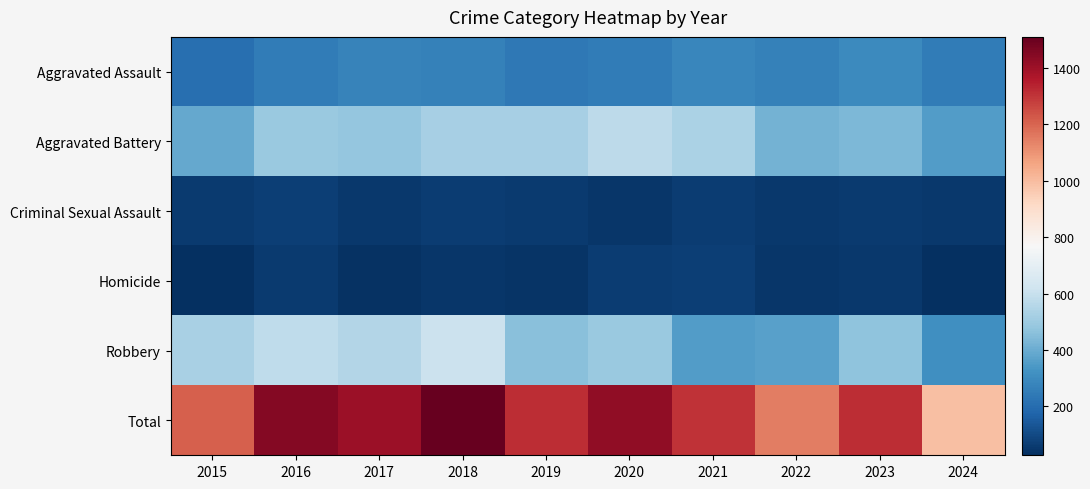

Which series changed the most between 2017 and 2024?

Total